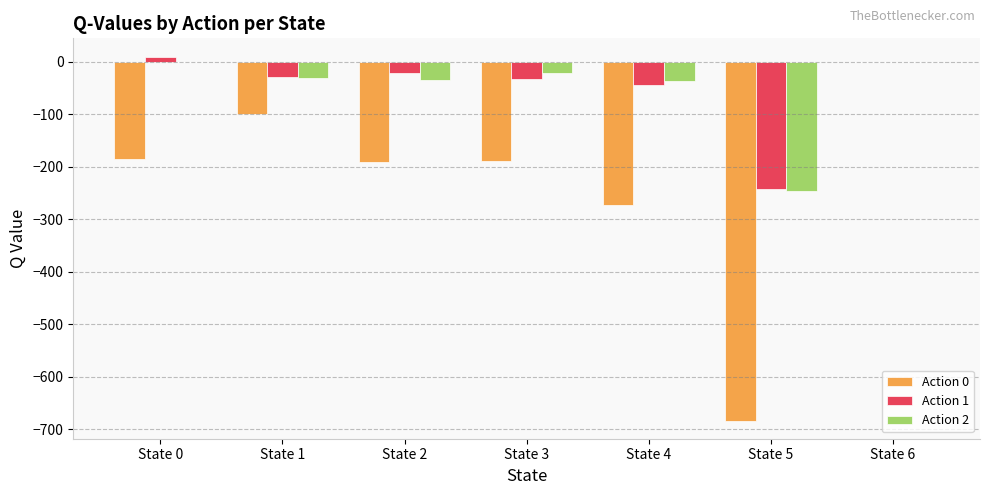

Where is Action 0 nearest to the value -341?

State 4